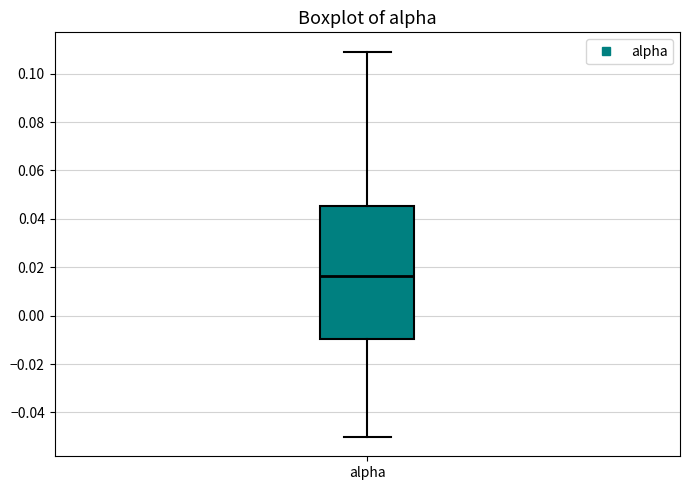

Transcribe this box plot: give where the median line is, the range the box spans, and where the two whiskers end, as read against the y-axis. The values are not printed on the chart, so give them approximately, as read against the axis.

median 0.016, box -0.010 to 0.046, whiskers -0.050 to 0.110